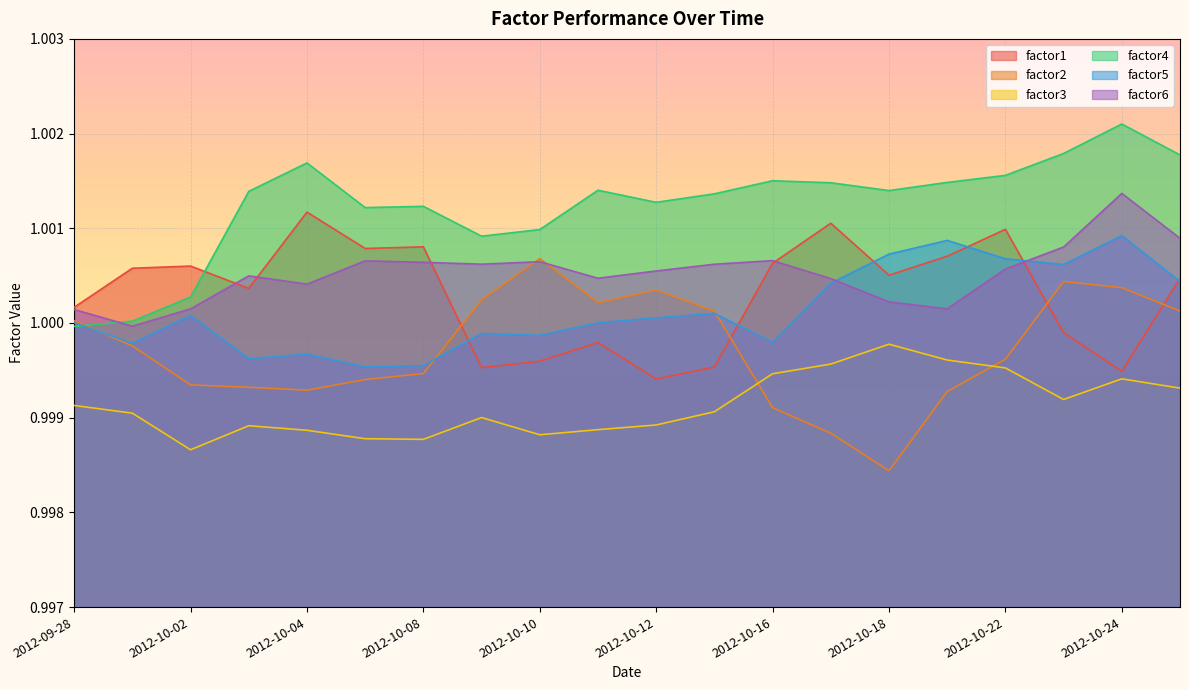

True or false: factor3 and factor5 intersect in this chart.

False